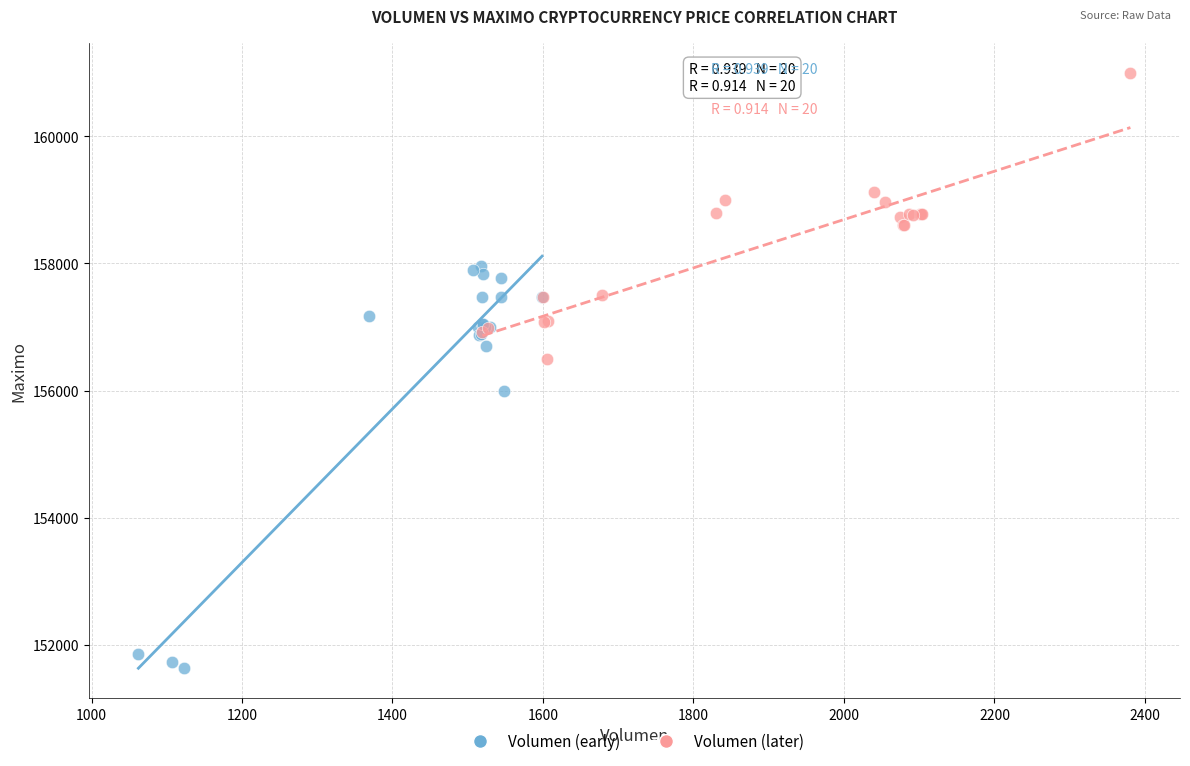

Which series contains the highest Y value?

Volumen (later)